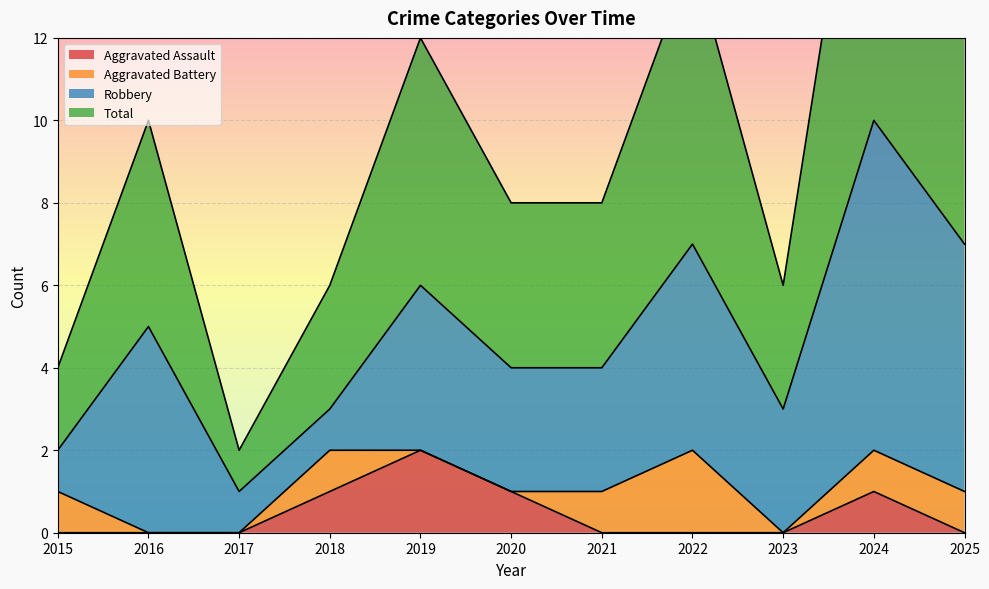

Which category has the highest value in the Aggravated Assault series?

2019